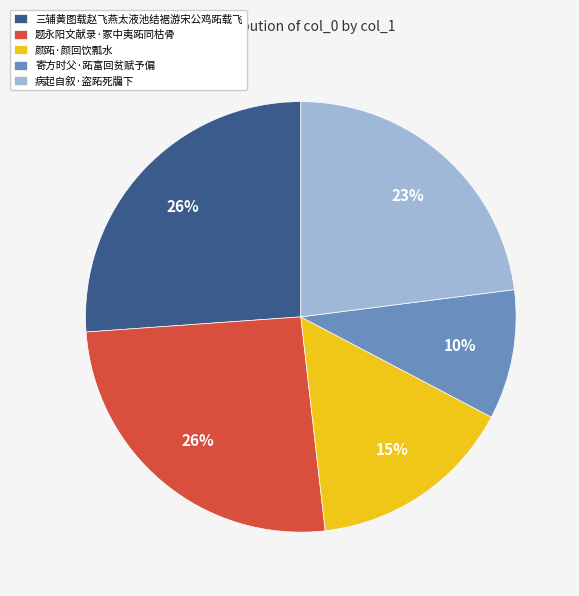

What is the smallest slice in the pie chart?

寄方时父·跖富回贫赋予偏